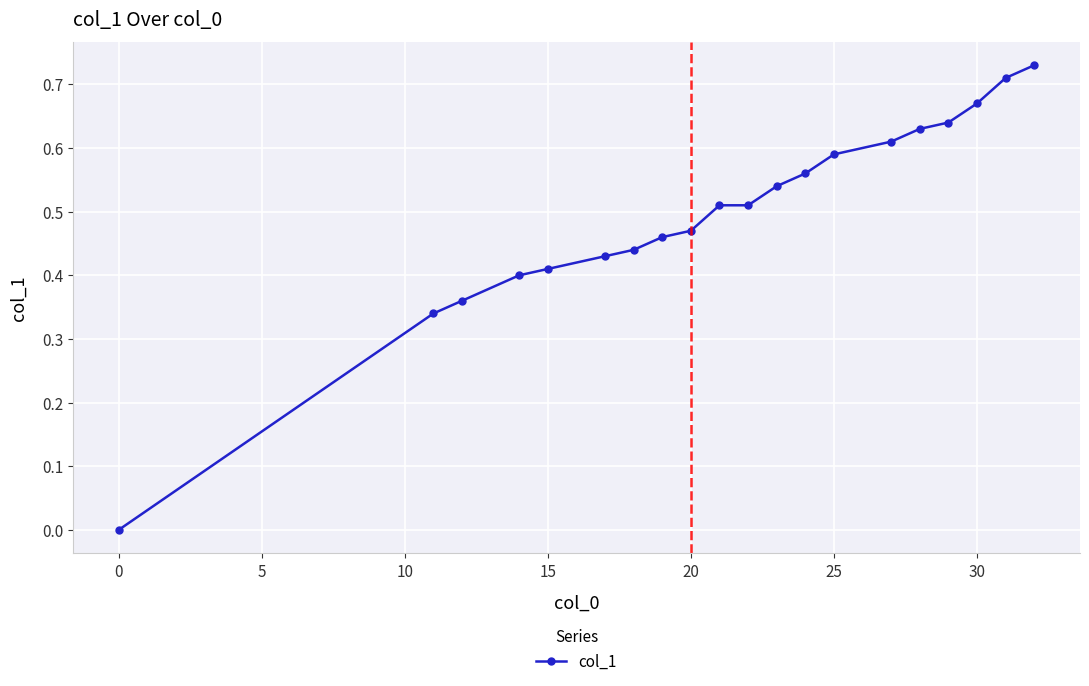

What is the difference between the second highest and minimum values?

0.7